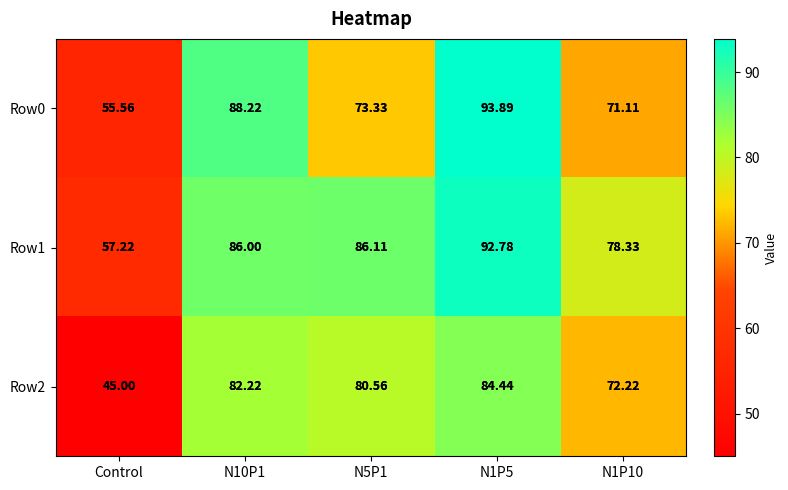

Which series has the largest total across all categories?

Row1